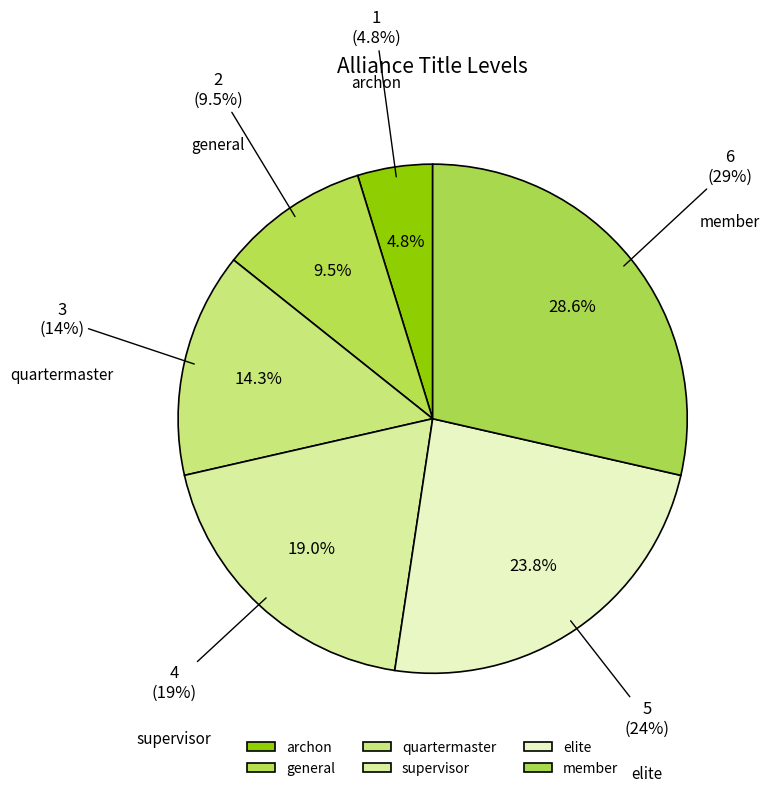

How many slices are in this pie chart?

6